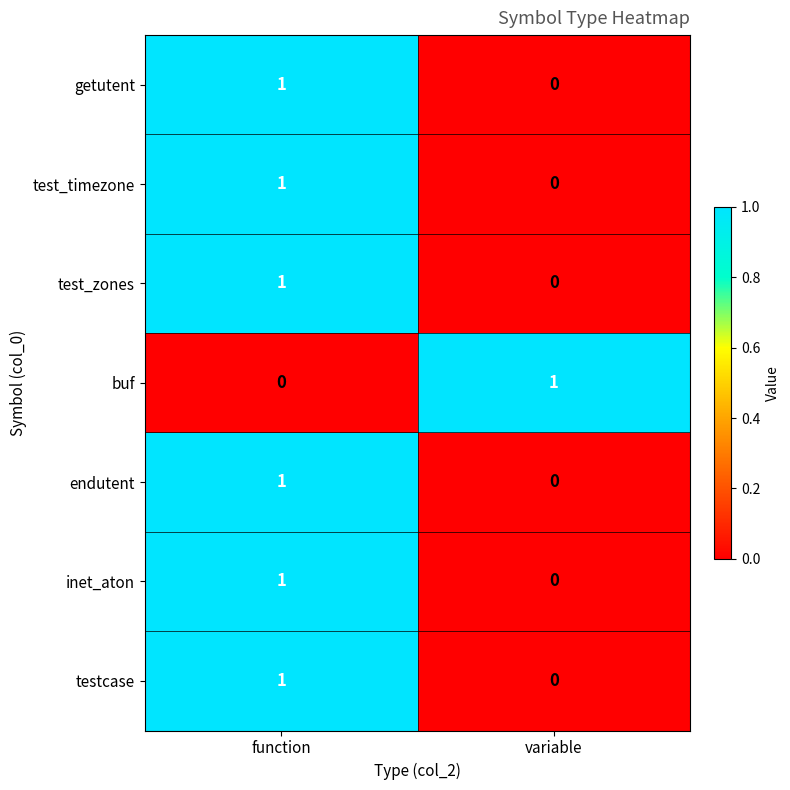

Where is buf nearest to the value 0?

function